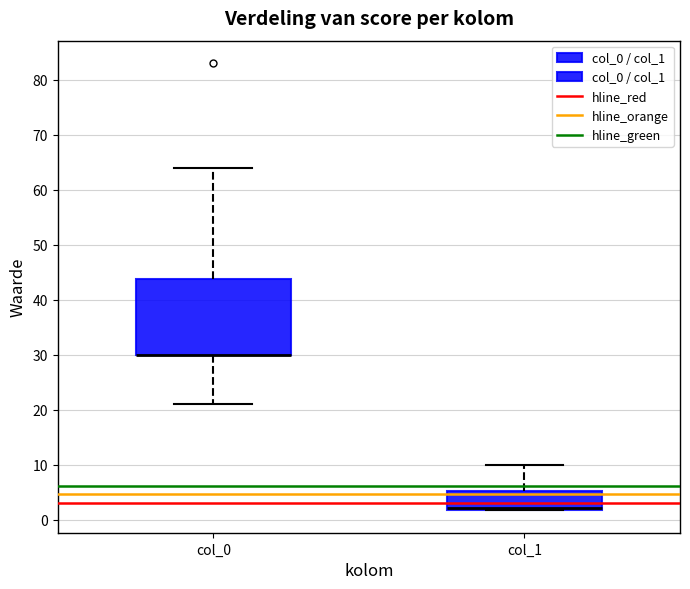

Where is the lower edge of the box for col_1 on the y-axis? The values are not printed on the chart, so give them approximately, as read against the axis.

2